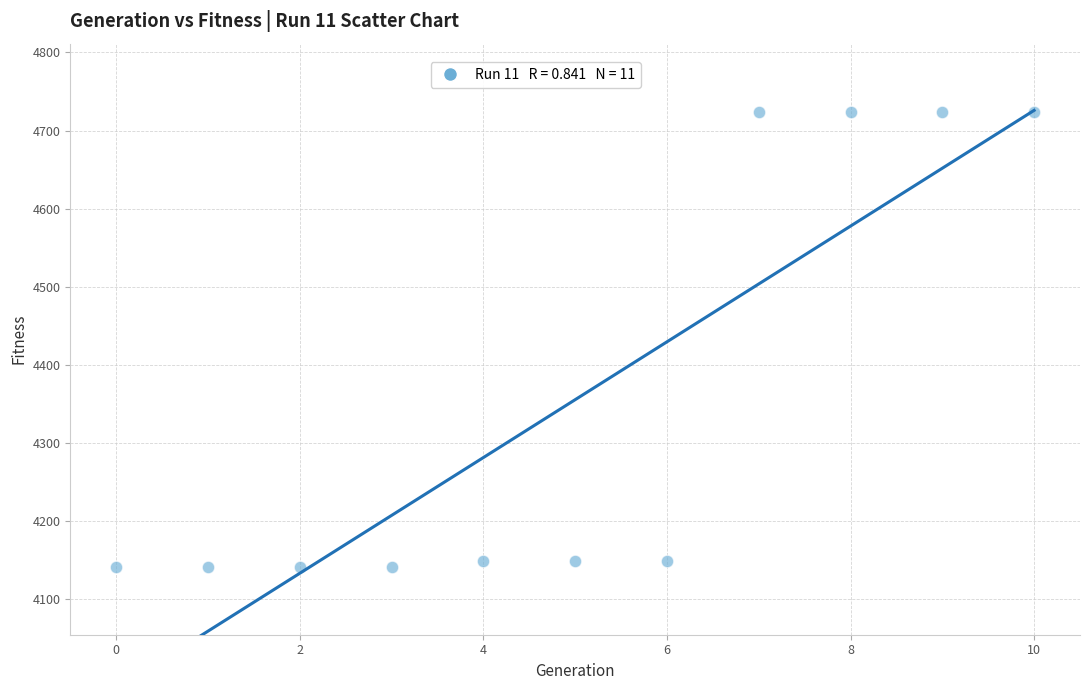

What is the average Y value?

4356